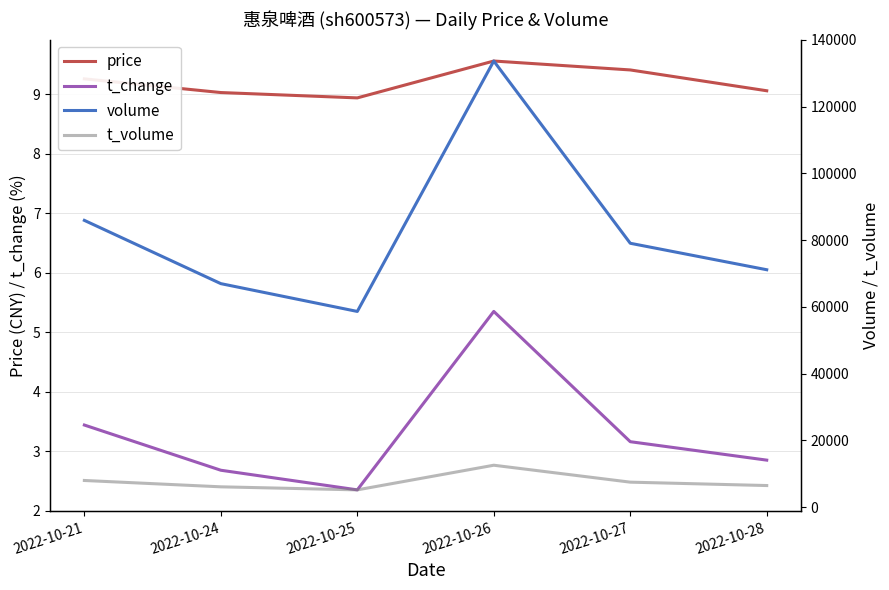

What is the value of the t_volume point at the 4th from the left?

12589.0